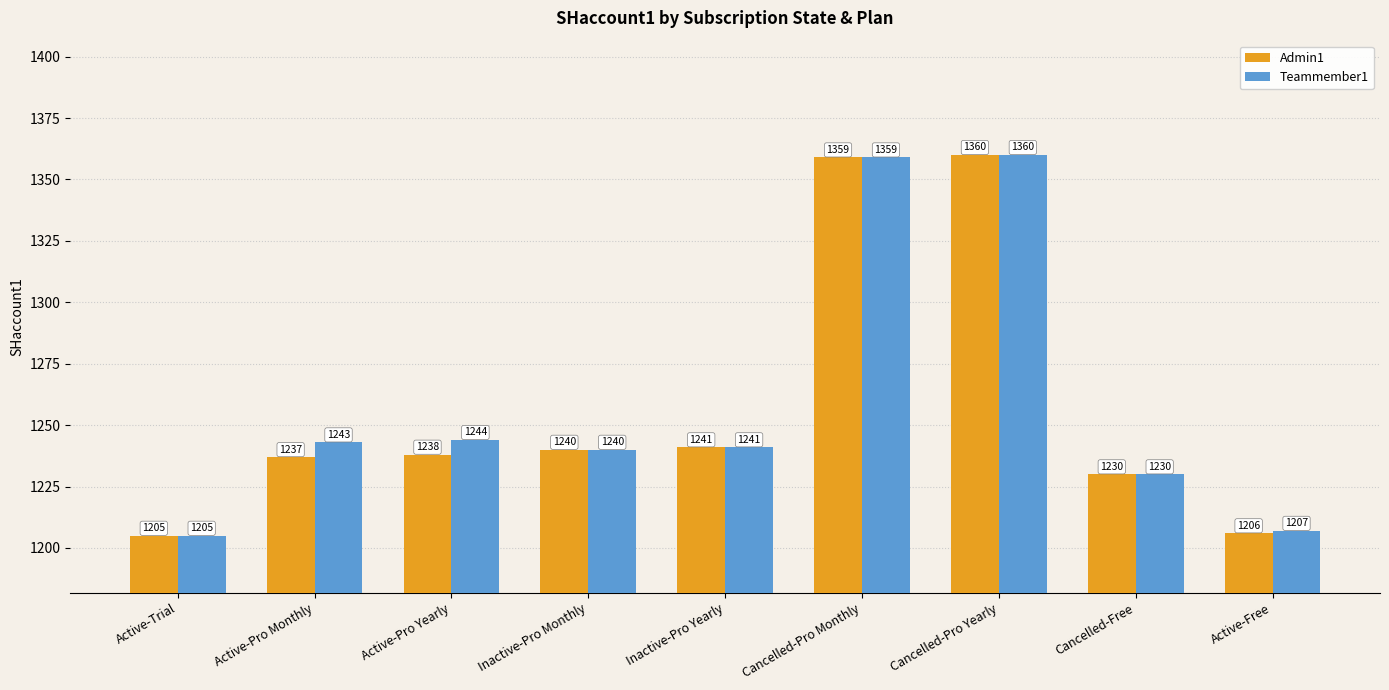

Which series changed the most between Cancelled-Pro Monthly and Active-Free?

Admin1